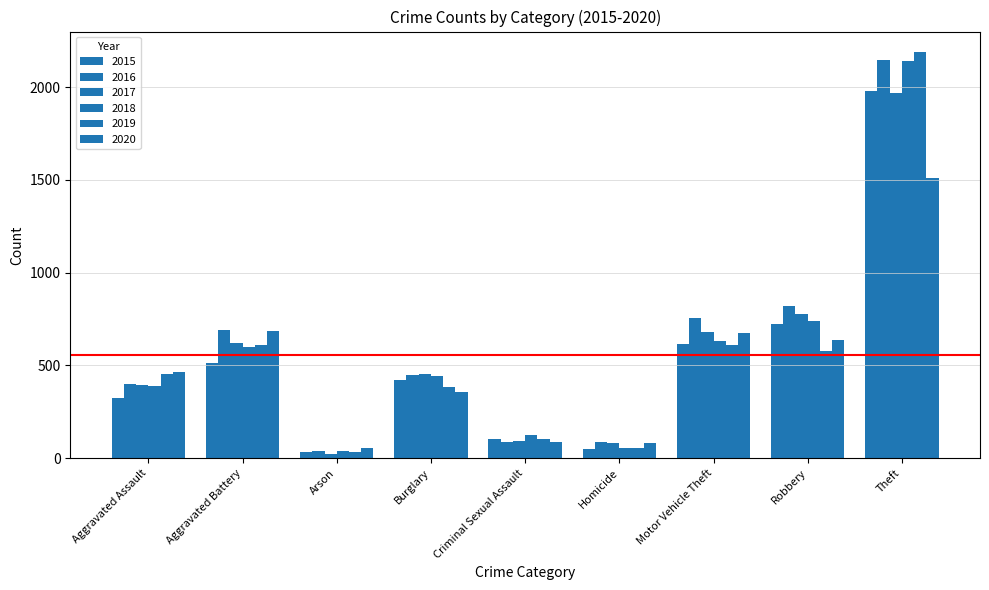

What is the average value of the 2018 series?

574